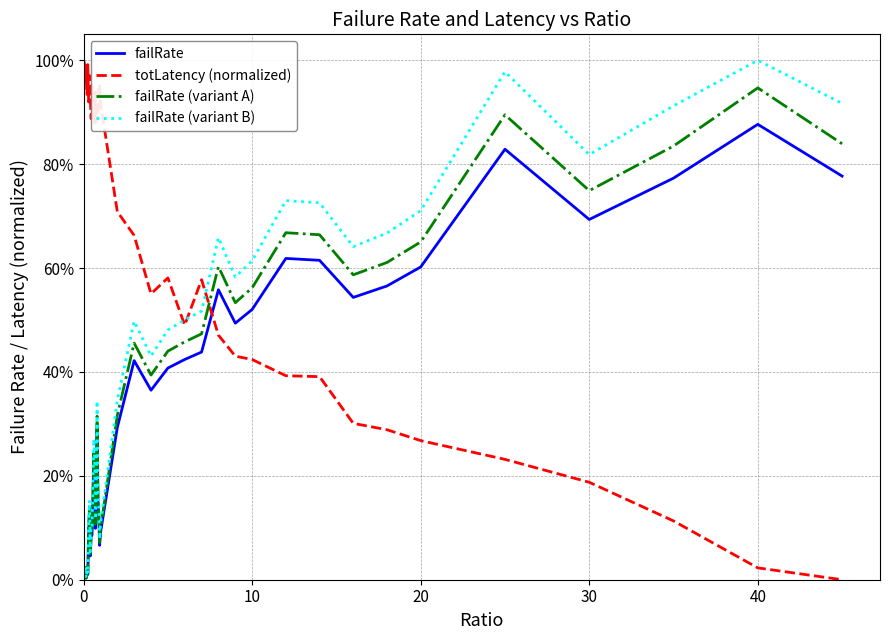

Is this an area chart (filled region under the line)?

No